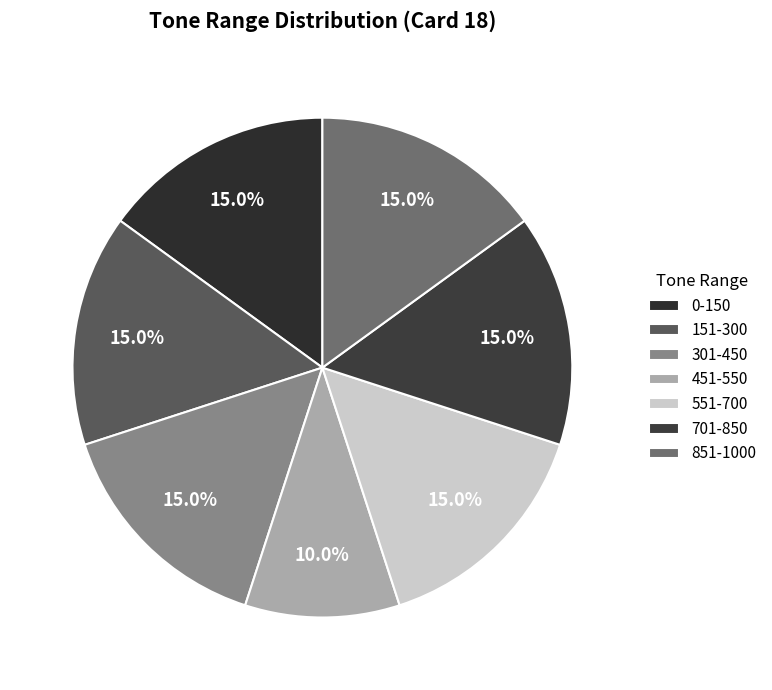

What percentage is the 301-450 slice, to the nearest percent?

15%